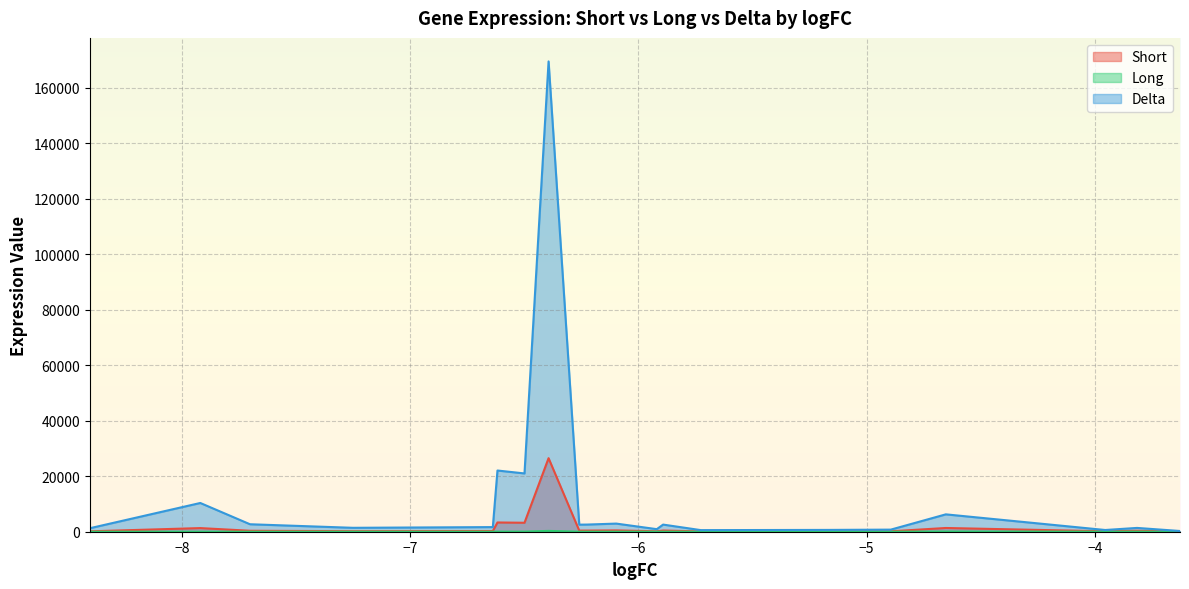

At how many categories does at least one series exceed 57105?

1